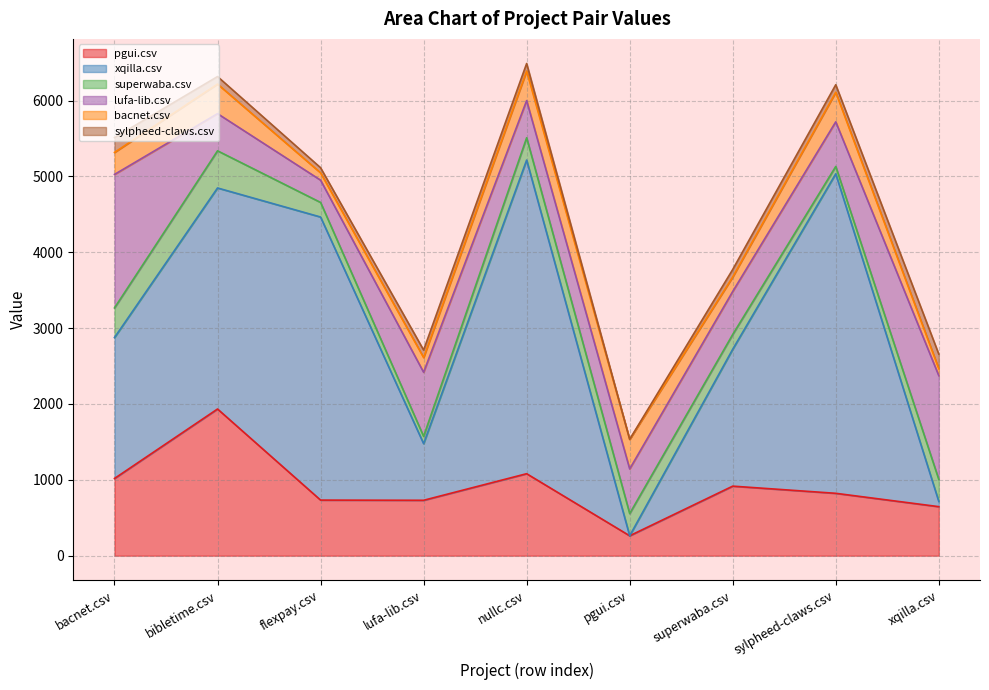

True or false: lufa-lib.csv has a value of 58.9 at flexpay.csv.

False